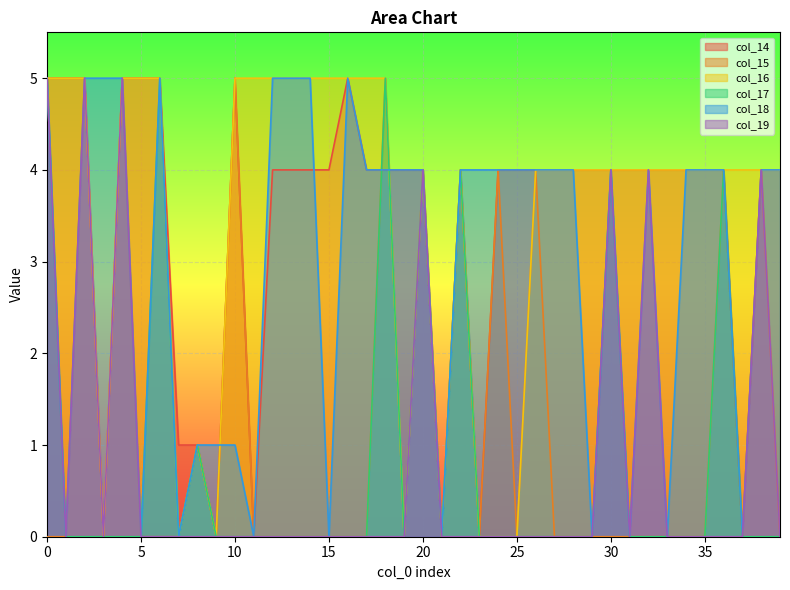

Reading left to right, extract all data points from this chart.

col_14: 0=5	1=5	2=5	3=0	4=5	5=5	6=5	7=1	8=1	9=0	10=5	11=0	12=4	13=4	14=4	15=4	16=5	17=4	18=4	19=4	20=4	21=0	22=4	23=0	24=4	25=4	26=4	27=4	28=4	29=4	30=4	31=4	32=4	33=4	34=4	35=4	36=4	37=0	38=4	39=4
col_15: 0=0	1=0	2=5	3=0	4=5	5=0	6=0	7=0	8=1	9=0	10=5	11=0	12=0	13=0	14=0	15=0	16=0	17=0	18=5	19=0	20=4	21=0	22=4	23=0	24=4	25=0	26=4	27=0	28=0	29=0	30=0	31=0	32=0	33=0	34=0	35=0	36=4	37=0	38=4	39=0
col_16: 0=5	1=5	2=5	3=0	4=5	5=5	6=5	7=0	8=1	9=0	10=5	11=5	12=5	13=5	14=5	15=5	16=5	17=5	18=5	19=0	20=4	21=0	22=4	23=0	24=0	25=0	26=4	27=4	28=4	29=4	30=4	31=4	32=4	33=4	34=4	35=4	36=4	37=4	38=4	39=4
col_17: 0=5	1=0	2=0	3=0	4=0	5=0	6=5	7=0	8=1	9=0	10=0	11=0	12=0	13=0	14=0	15=0	16=0	17=0	18=5	19=0	20=4	21=0	22=4	23=0	24=0	25=0	26=0	27=0	28=0	29=0	30=4	31=0	32=0	33=0	34=0	35=0	36=4	37=0	38=0	39=0
col_18: 0=5	1=0	2=5	3=5	4=5	5=0	6=5	7=0	8=1	9=1	10=1	11=0	12=5	13=5	14=5	15=0	16=5	17=4	18=4	19=4	20=4	21=0	22=4	23=4	24=4	25=4	26=4	27=4	28=4	29=0	30=4	31=0	32=4	33=0	34=4	35=4	36=4	37=0	38=4	39=4
col_19: 0=5	1=0	2=5	3=0	4=5	5=0	6=0	7=0	8=0	9=0	10=0	11=0	12=0	13=0	14=0	15=0	16=0	17=0	18=0	19=0	20=4	21=0	22=0	23=0	24=0	25=0	26=0	27=0	28=0	29=0	30=4	31=0	32=4	33=0	34=0	35=0	36=0	37=0	38=4	39=0